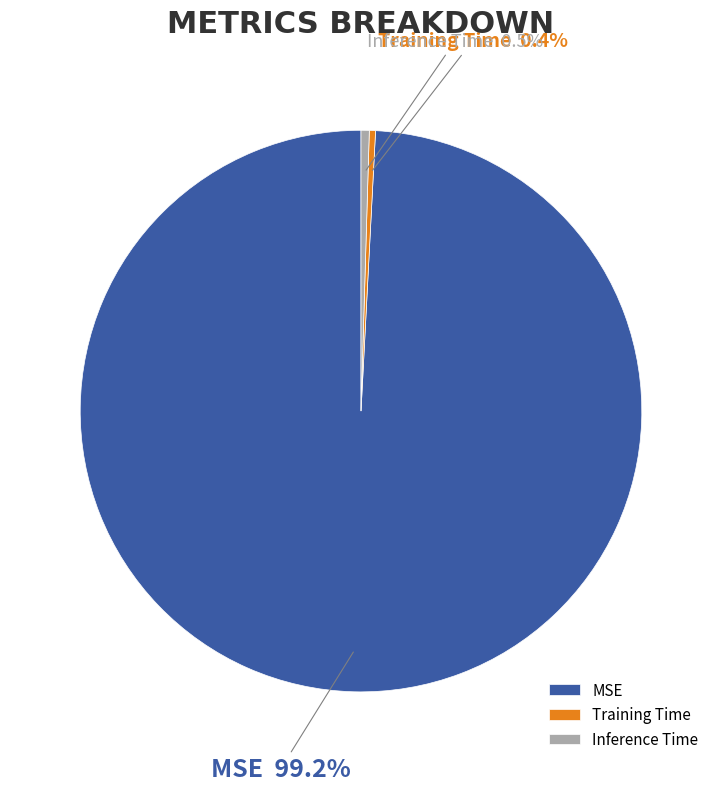

What is the largest slice in the pie chart?

MSE